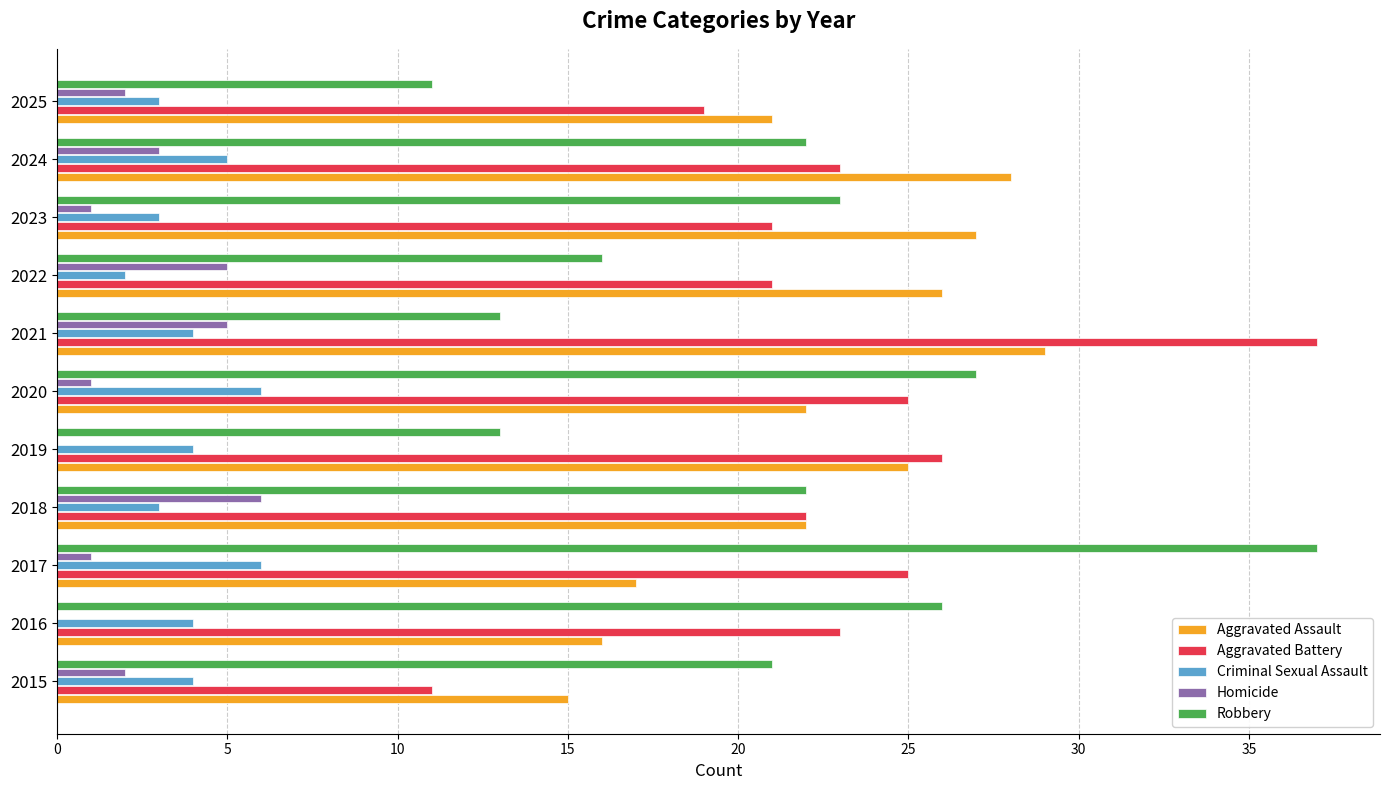

What is the maximum value shown in the chart?

37